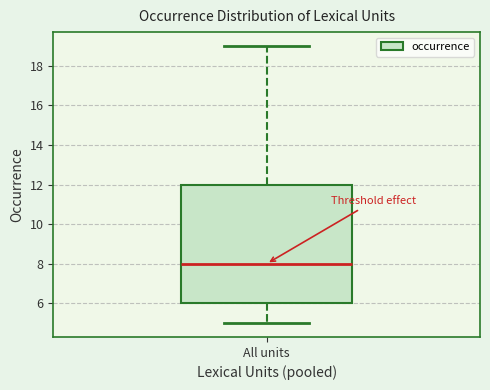

Where is the lower edge of the box for All units on the y-axis? The values are not printed on the chart, so give them approximately, as read against the axis.

6